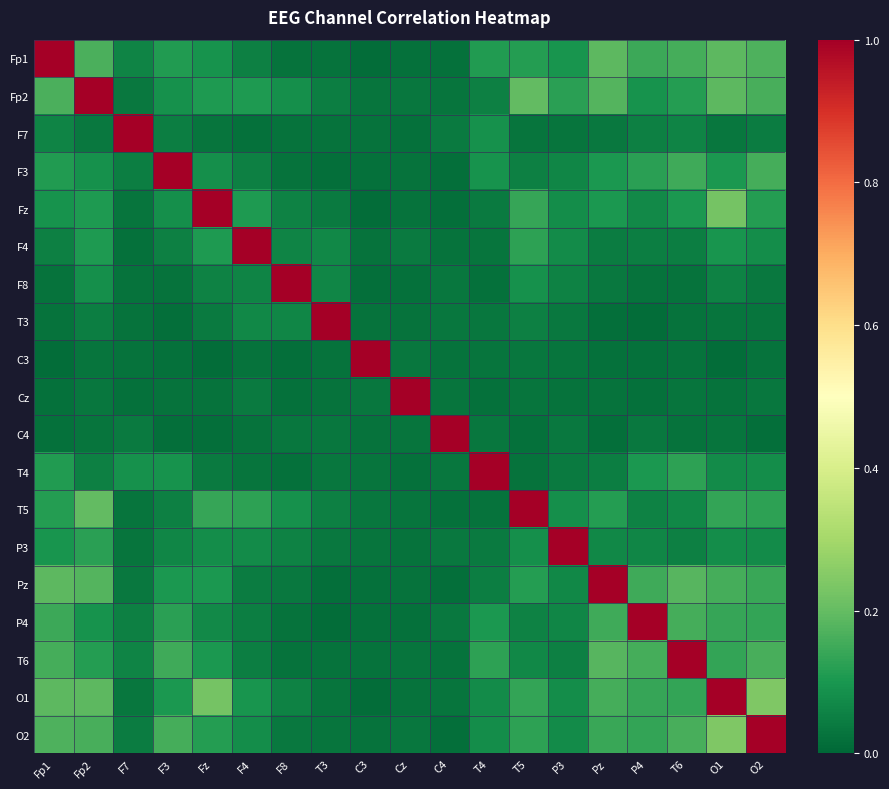

Reading left to right, extract all data points from this chart.

Fp1: Fp1=1.0	Fp2=0.2	F7=0.1	F3=0.1	Fz=0.1	F4=0.1	F8=0.0	T3=0.0	C3=0.0	Cz=0.0	C4=0.0	T4=0.1	T5=0.1	P3=0.1	Pz=0.2	P4=0.1	T6=0.2	O1=0.2	O2=0.2
Fp2: Fp1=0.2	Fp2=1.0	F7=0.0	F3=0.1	Fz=0.1	F4=0.1	F8=0.1	T3=0.0	C3=0.0	Cz=0.0	C4=0.0	T4=0.1	T5=0.2	P3=0.1	Pz=0.2	P4=0.1	T6=0.1	O1=0.2	O2=0.2
F7: Fp1=0.1	Fp2=0.0	F7=1.0	F3=0.0	Fz=0.0	F4=0.0	F8=0.0	T3=0.0	C3=0.0	Cz=0.0	C4=0.0	T4=0.1	T5=0.0	P3=0.0	Pz=0.0	P4=0.1	T6=0.1	O1=0.0	O2=0.0
F3: Fp1=0.1	Fp2=0.1	F7=0.0	F3=1.0	Fz=0.1	F4=0.1	F8=0.0	T3=0.0	C3=0.0	Cz=0.0	C4=0.0	T4=0.1	T5=0.1	P3=0.1	Pz=0.1	P4=0.1	T6=0.2	O1=0.1	O2=0.2
Fz: Fp1=0.1	Fp2=0.1	F7=0.0	F3=0.1	Fz=1.0	F4=0.1	F8=0.1	T3=0.0	C3=0.0	Cz=0.0	C4=0.0	T4=0.0	T5=0.1	P3=0.1	Pz=0.1	P4=0.1	T6=0.1	O1=0.2	O2=0.1
F4: Fp1=0.1	Fp2=0.1	F7=0.0	F3=0.1	Fz=0.1	F4=1.0	F8=0.1	T3=0.1	C3=0.0	Cz=0.0	C4=0.0	T4=0.0	T5=0.1	P3=0.1	Pz=0.0	P4=0.0	T6=0.1	O1=0.1	O2=0.1
F8: Fp1=0.0	Fp2=0.1	F7=0.0	F3=0.0	Fz=0.1	F4=0.1	F8=1.0	T3=0.1	C3=0.0	Cz=0.0	C4=0.0	T4=0.0	T5=0.1	P3=0.1	Pz=0.0	P4=0.0	T6=0.0	O1=0.1	O2=0.0
T3: Fp1=0.0	Fp2=0.0	F7=0.0	F3=0.0	Fz=0.0	F4=0.1	F8=0.1	T3=1.0	C3=0.0	Cz=0.0	C4=0.0	T4=0.0	T5=0.1	P3=0.0	Pz=0.0	P4=0.0	T6=0.0	O1=0.0	O2=0.0
C3: Fp1=0.0	Fp2=0.0	F7=0.0	F3=0.0	Fz=0.0	F4=0.0	F8=0.0	T3=0.0	C3=1.0	Cz=0.0	C4=0.0	T4=0.0	T5=0.0	P3=0.0	Pz=0.0	P4=0.0	T6=0.0	O1=0.0	O2=0.0
Cz: Fp1=0.0	Fp2=0.0	F7=0.0	F3=0.0	Fz=0.0	F4=0.0	F8=0.0	T3=0.0	C3=0.0	Cz=1.0	C4=0.0	T4=0.0	T5=0.0	P3=0.0	Pz=0.0	P4=0.0	T6=0.0	O1=0.0	O2=0.0
C4: Fp1=0.0	Fp2=0.0	F7=0.0	F3=0.0	Fz=0.0	F4=0.0	F8=0.0	T3=0.0	C3=0.0	Cz=0.0	C4=1.0	T4=0.0	T5=0.0	P3=0.0	Pz=0.0	P4=0.0	T6=0.0	O1=0.0	O2=0.0
T4: Fp1=0.1	Fp2=0.1	F7=0.1	F3=0.1	Fz=0.0	F4=0.0	F8=0.0	T3=0.0	C3=0.0	Cz=0.0	C4=0.0	T4=1.0	T5=0.0	P3=0.0	Pz=0.0	P4=0.1	T6=0.1	O1=0.1	O2=0.1
T5: Fp1=0.1	Fp2=0.2	F7=0.0	F3=0.1	Fz=0.1	F4=0.1	F8=0.1	T3=0.1	C3=0.0	Cz=0.0	C4=0.0	T4=0.0	T5=1.0	P3=0.1	Pz=0.1	P4=0.1	T6=0.1	O1=0.1	O2=0.1
P3: Fp1=0.1	Fp2=0.1	F7=0.0	F3=0.1	Fz=0.1	F4=0.1	F8=0.1	T3=0.0	C3=0.0	Cz=0.0	C4=0.0	T4=0.0	T5=0.1	P3=1.0	Pz=0.1	P4=0.1	T6=0.1	O1=0.1	O2=0.1
Pz: Fp1=0.2	Fp2=0.2	F7=0.0	F3=0.1	Fz=0.1	F4=0.0	F8=0.0	T3=0.0	C3=0.0	Cz=0.0	C4=0.0	T4=0.0	T5=0.1	P3=0.1	Pz=1.0	P4=0.2	T6=0.2	O1=0.2	O2=0.1
P4: Fp1=0.1	Fp2=0.1	F7=0.1	F3=0.1	Fz=0.1	F4=0.0	F8=0.0	T3=0.0	C3=0.0	Cz=0.0	C4=0.0	T4=0.1	T5=0.1	P3=0.1	Pz=0.2	P4=1.0	T6=0.2	O1=0.1	O2=0.1
T6: Fp1=0.2	Fp2=0.1	F7=0.1	F3=0.2	Fz=0.1	F4=0.1	F8=0.0	T3=0.0	C3=0.0	Cz=0.0	C4=0.0	T4=0.1	T5=0.1	P3=0.1	Pz=0.2	P4=0.2	T6=1.0	O1=0.1	O2=0.2
O1: Fp1=0.2	Fp2=0.2	F7=0.0	F3=0.1	Fz=0.2	F4=0.1	F8=0.1	T3=0.0	C3=0.0	Cz=0.0	C4=0.0	T4=0.1	T5=0.1	P3=0.1	Pz=0.2	P4=0.1	T6=0.1	O1=1.0	O2=0.2
O2: Fp1=0.2	Fp2=0.2	F7=0.0	F3=0.2	Fz=0.1	F4=0.1	F8=0.0	T3=0.0	C3=0.0	Cz=0.0	C4=0.0	T4=0.1	T5=0.1	P3=0.1	Pz=0.1	P4=0.1	T6=0.2	O1=0.2	O2=1.0